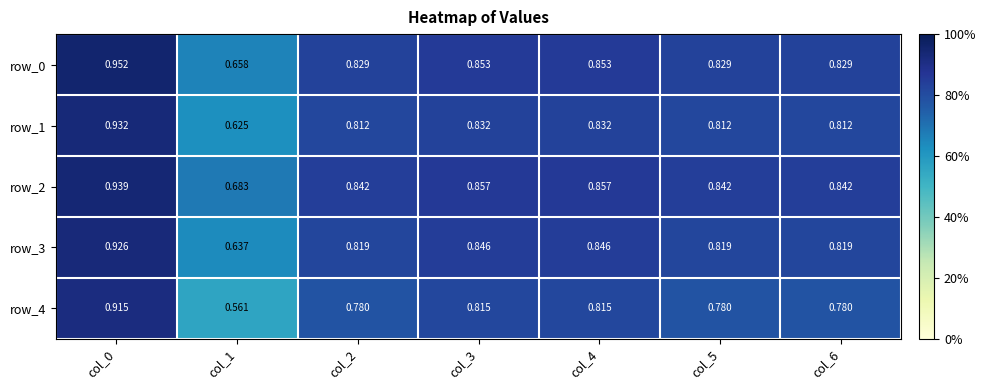

Is the value of row_3 at col_3 greater than the value of row_1 at col_0?

No